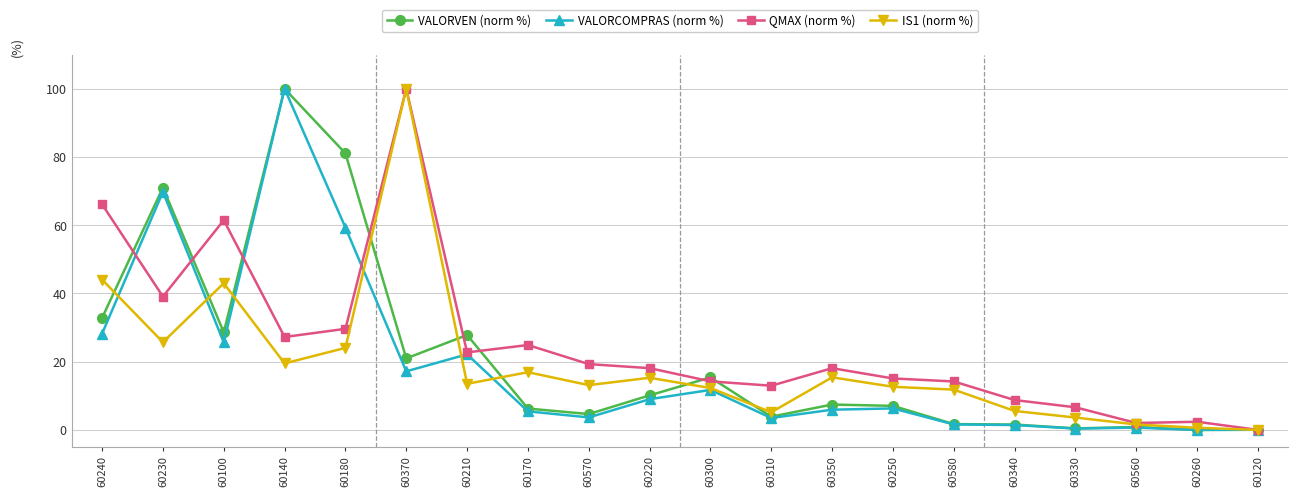

Which series has the largest total across all categories?

QMAX (norm %)